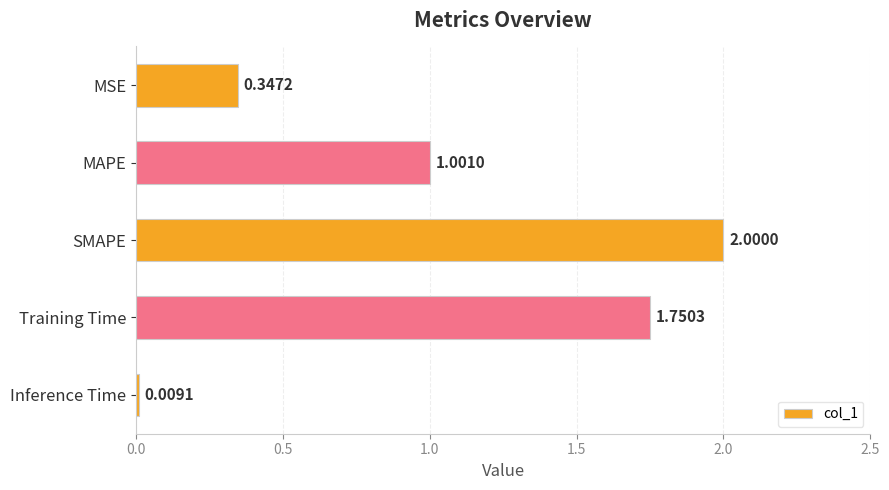

What is the maximum value shown in the chart?

2.0